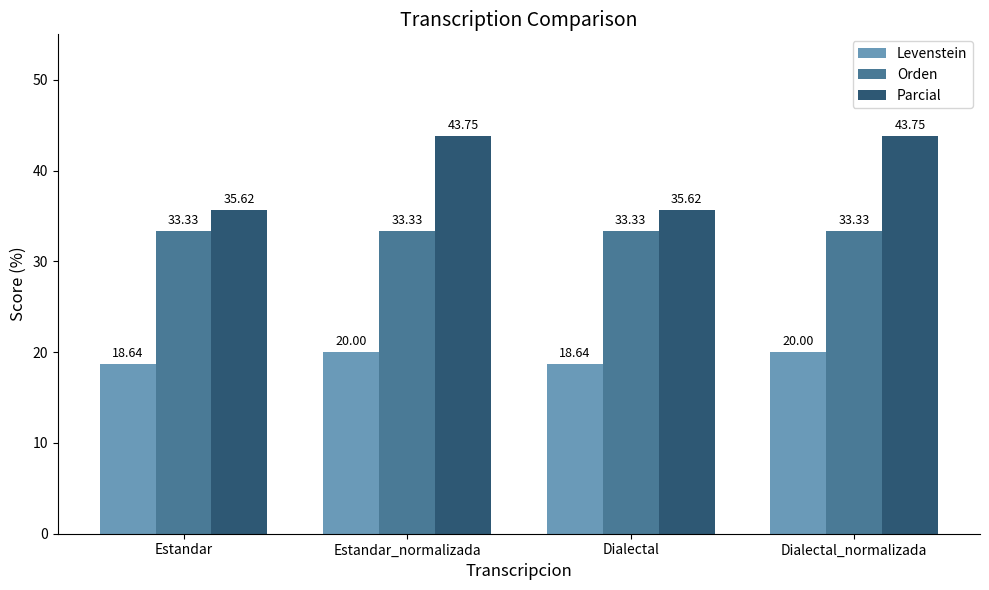

What is the label of the 4th bar from the left?

Dialectal_normalizada